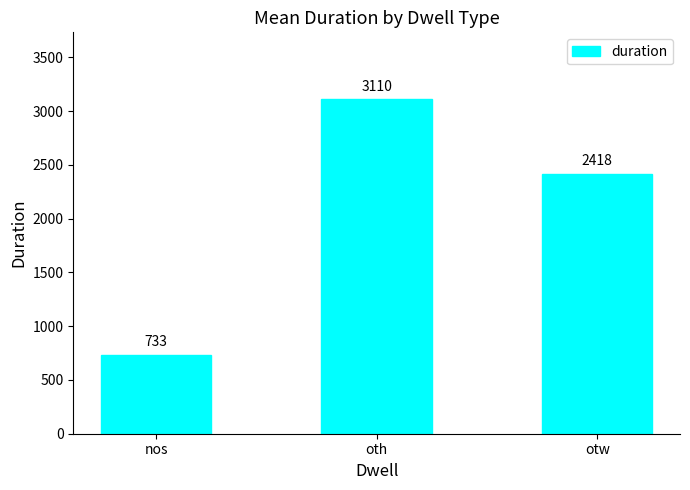

Which has a higher value, otw or nos?

otw